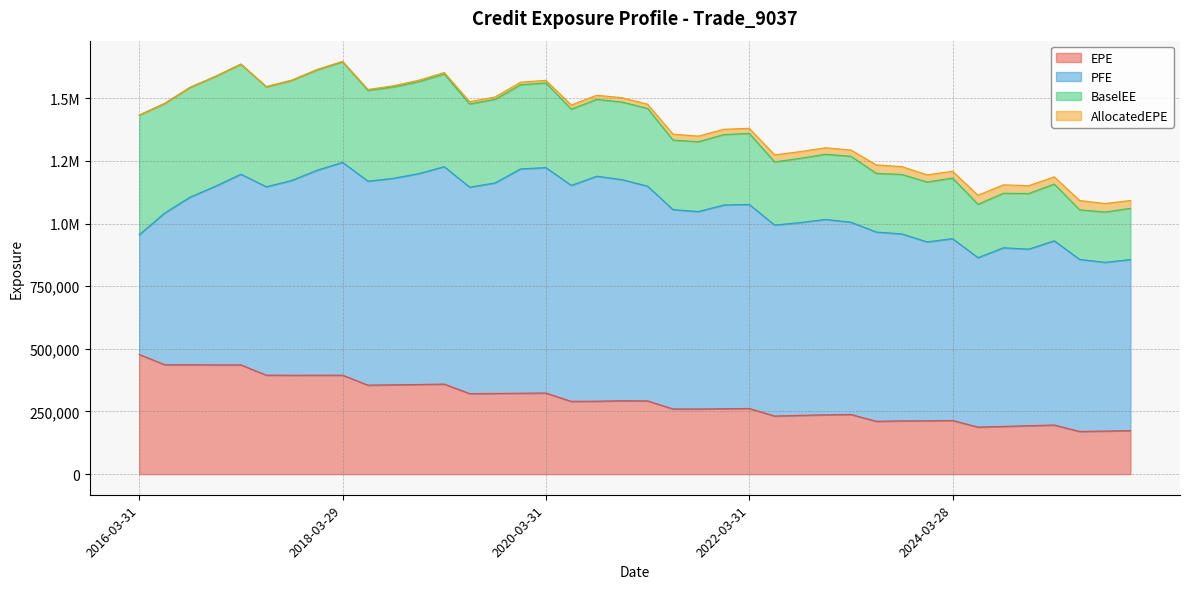

How many series are shown in this chart?

4